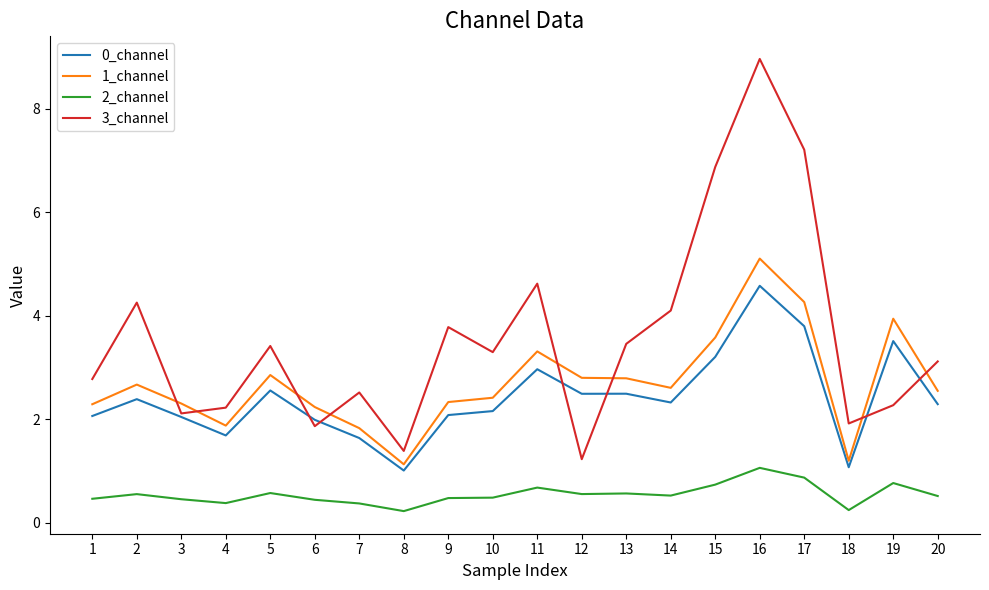

The 0_channel series shows 2.1 at 7. True or false?

False